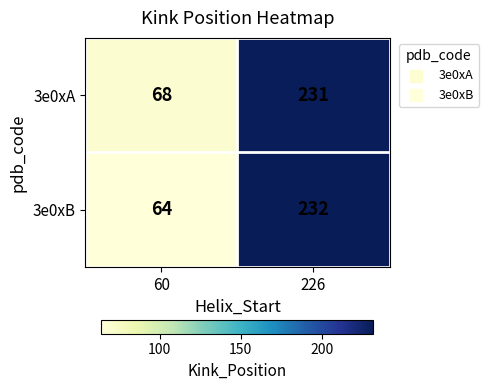

How many distinct data groups are displayed?

2